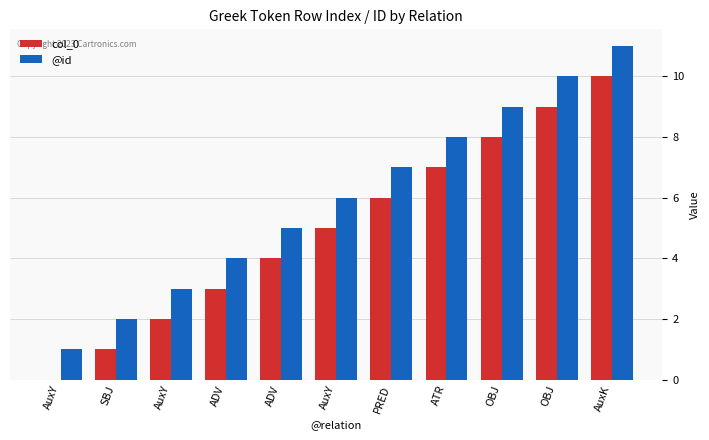

How many col_0 values are between 2 and 8?

7